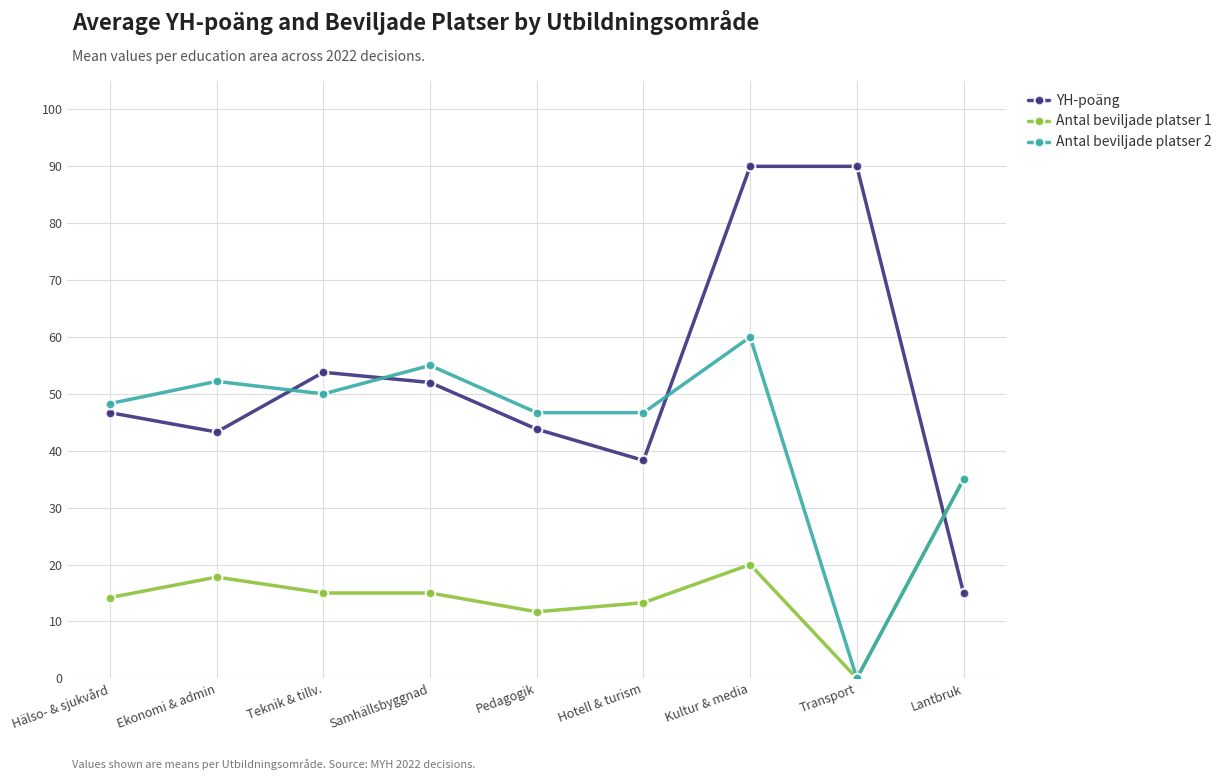

Rank the series by their average value, from lowest to highest.

Antal beviljade platser 1, Antal beviljade platser 2, YH-poäng